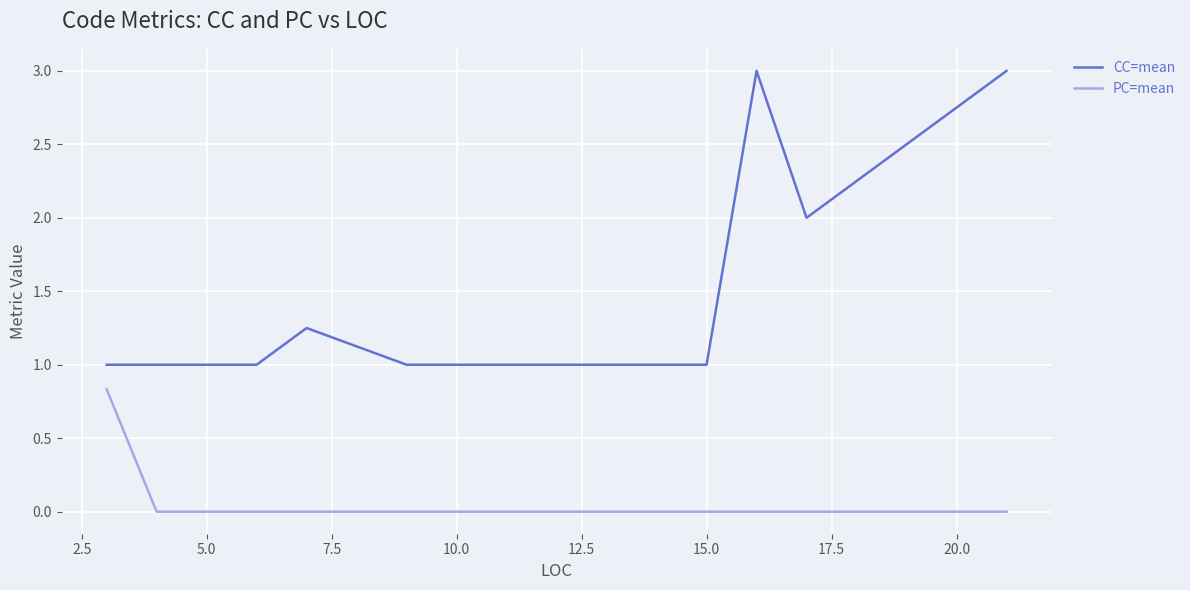

List the series in order of their overall mean, highest first.

CC=mean, PC=mean